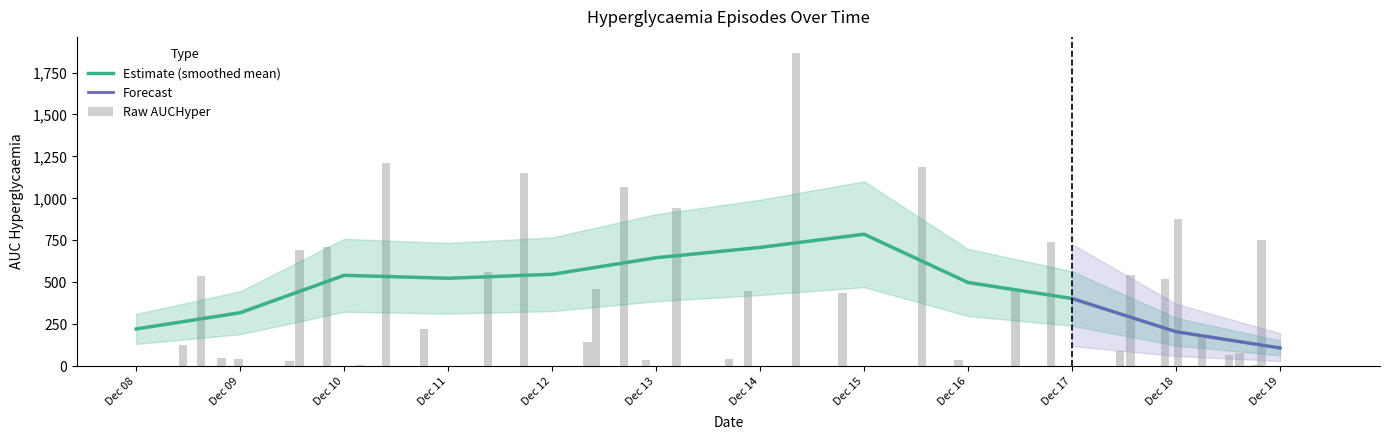

Are the bars horizontal?

No